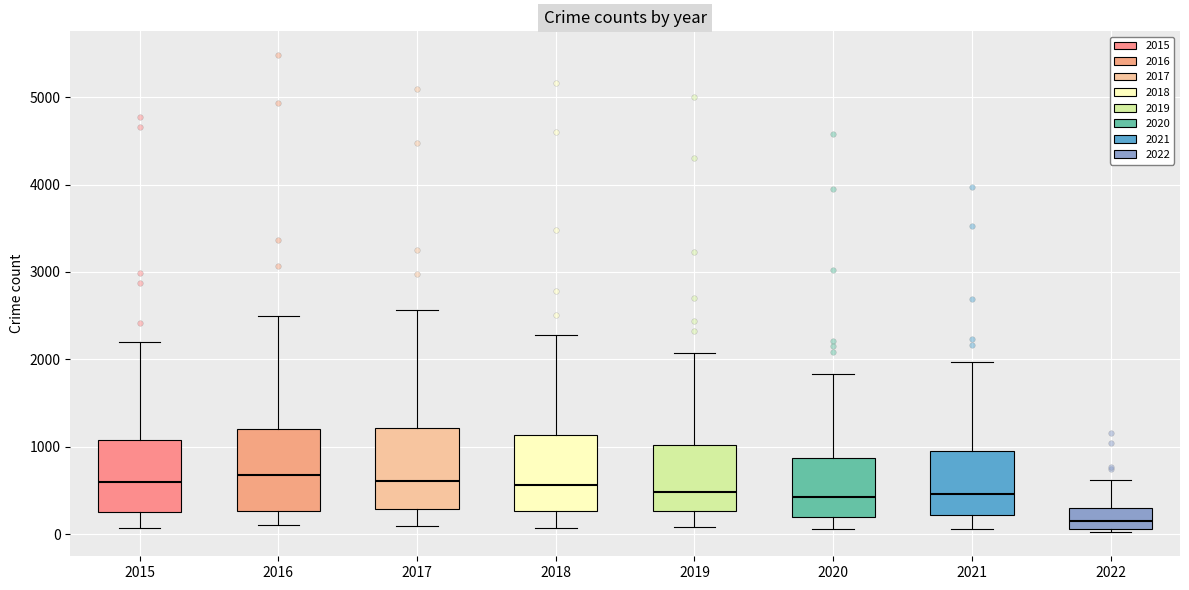

Reading left to right, transcribe this box plot: for each box, give where its median line is, the range the box spans, and where its two whiskers end, as read against the y-axis. The values are not printed on the chart, so give them approximately, as read against the axis.

2015: median 600, box 300 to 1100, whiskers 100 to 2200
2016: median 700, box 300 to 1200, whiskers 100 to 2500
2017: median 600, box 300 to 1200, whiskers 100 to 2600
2018: median 600, box 300 to 1100, whiskers 100 to 2300
2019: median 500, box 300 to 1000, whiskers 100 to 2100
2020: median 400, box 200 to 900, whiskers 100 to 1800
2021: median 500, box 200 to 1000, whiskers 100 to 2000
2022: median 100 (inside the box), box 100 to 300, whiskers 0 to 600